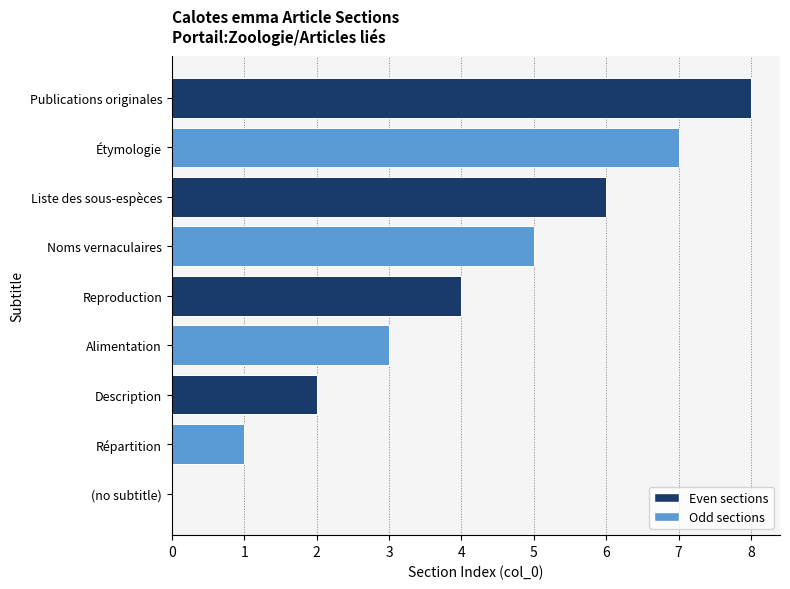

What is the sum of the values at Reproduction and Noms vernaculaires?

9